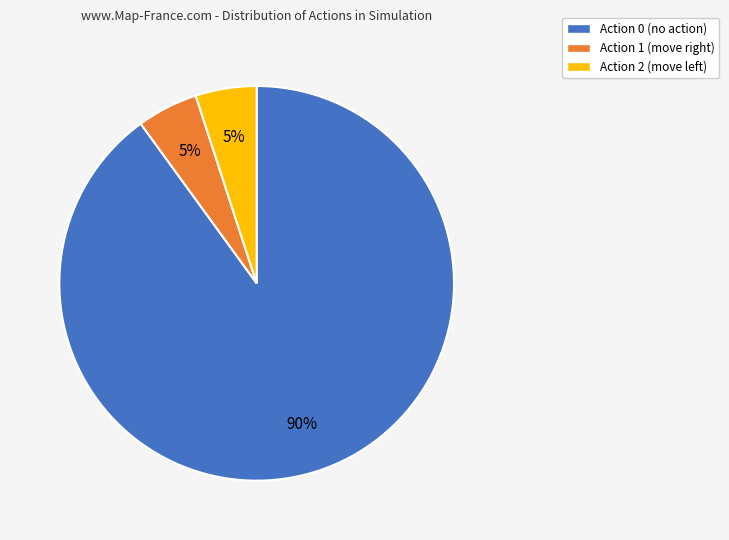

Which category has the biggest portion of the pie?

Action 0